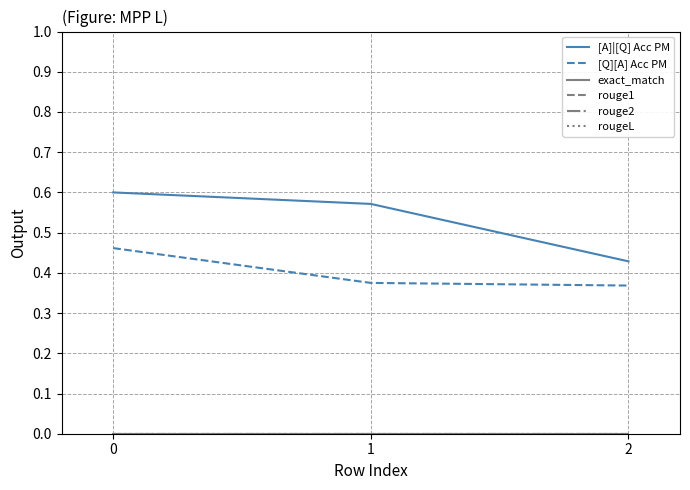

Does the chart display data point markers on the line(s)?

No